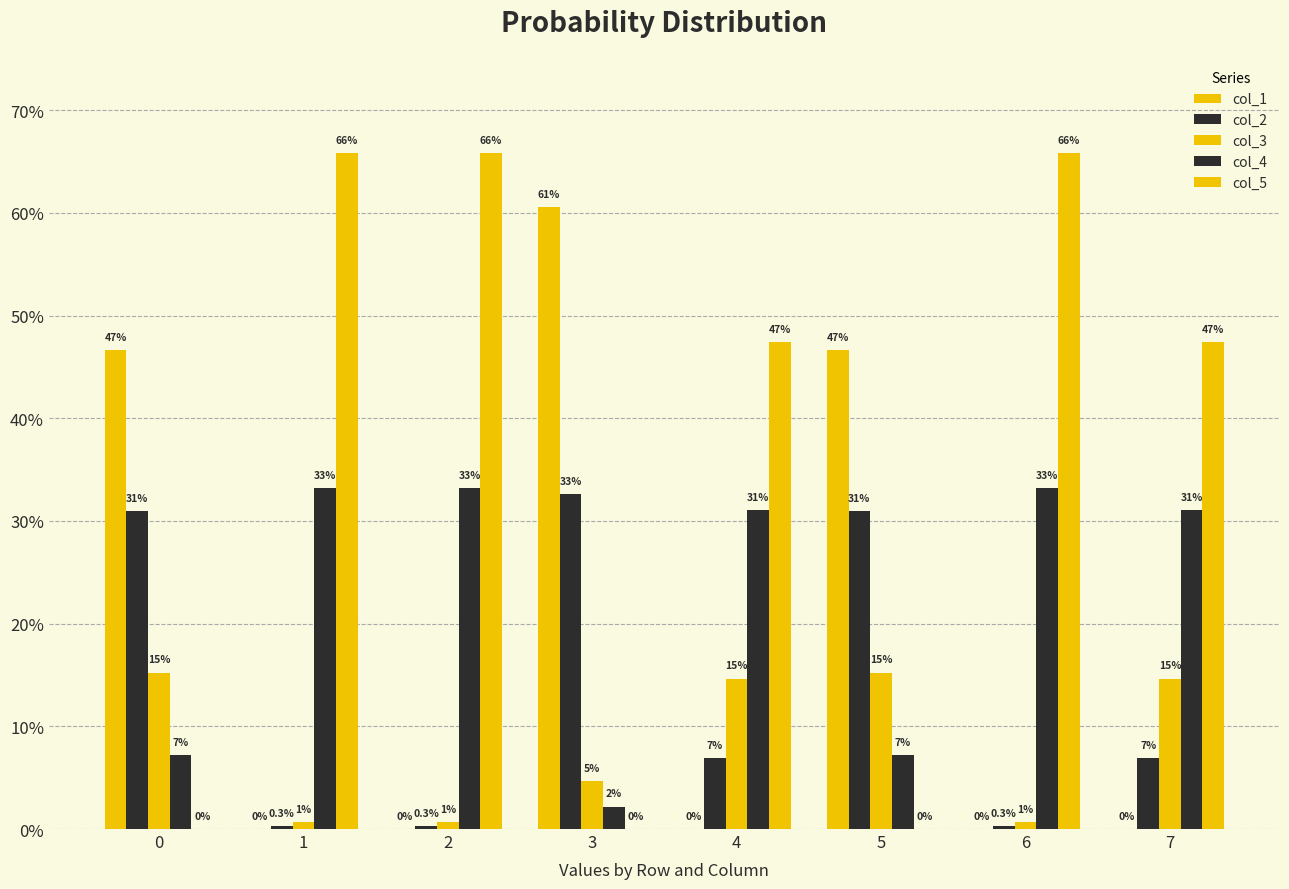

What is the value of the col_3 bar at the 6th from the left?

0.2